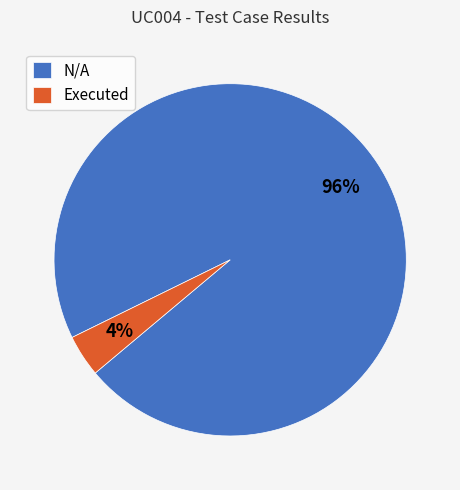

How many segments does this pie chart have?

2